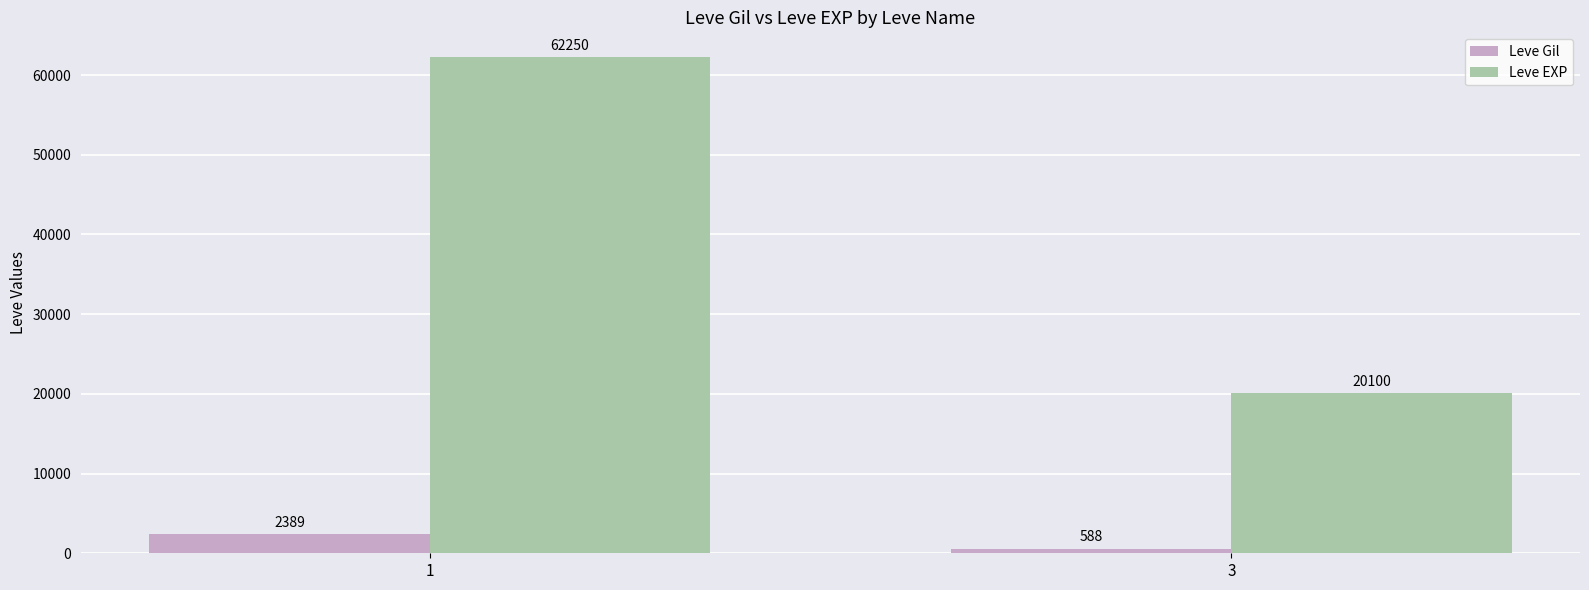

List the series in order of their overall mean, highest first.

Leve EXP, Leve Gil